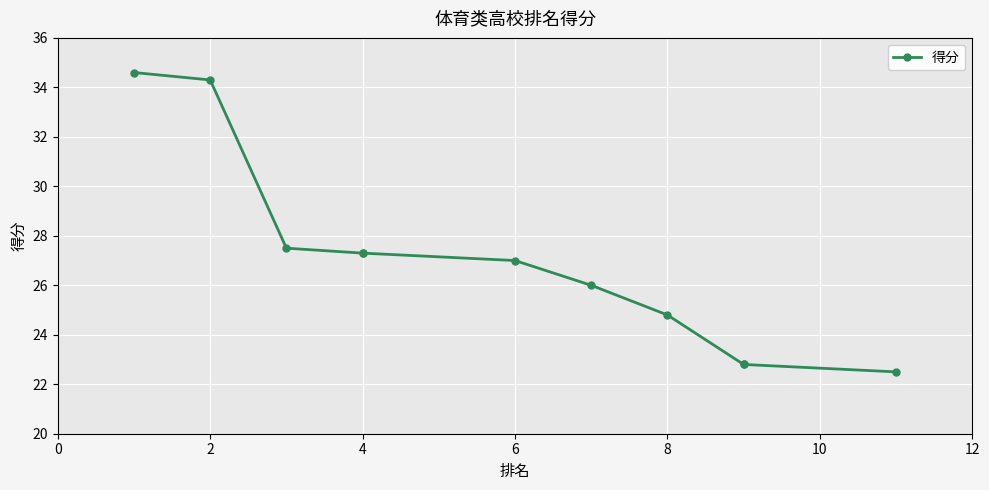

What is the maximum value shown in the chart?

34.6